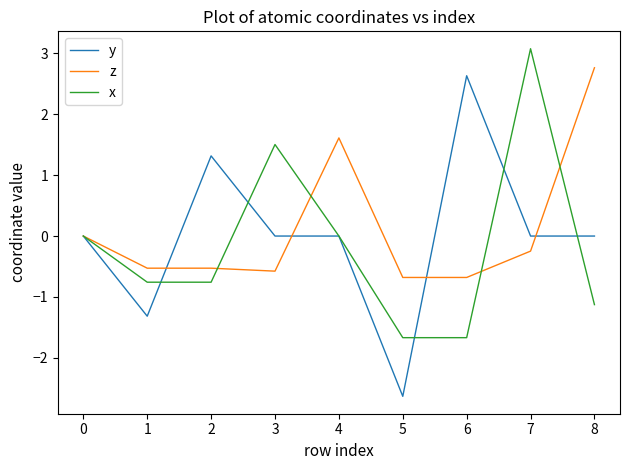

How many lines are shown in the chart?

3